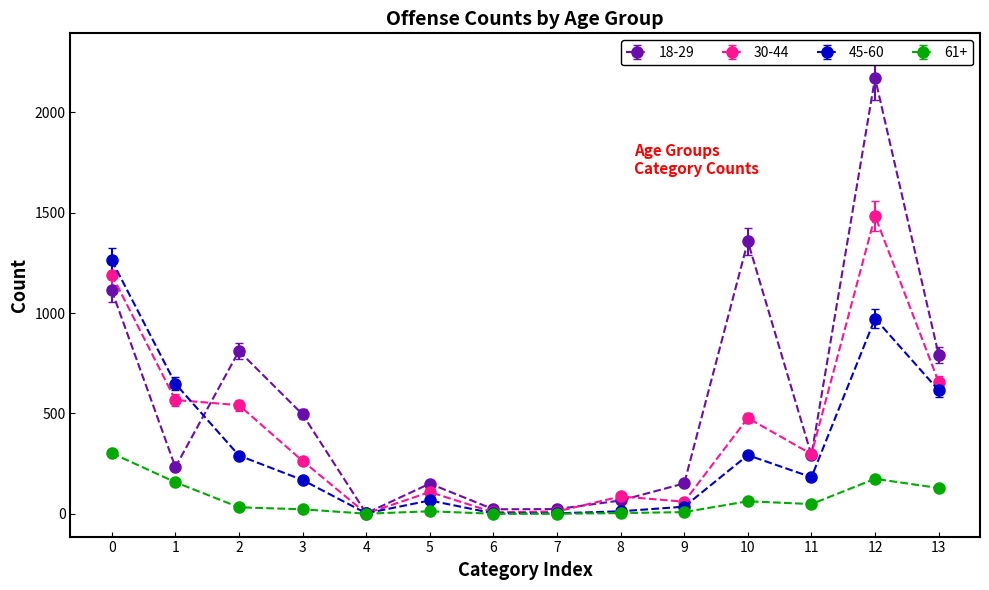

How many lines are shown in the chart?

4